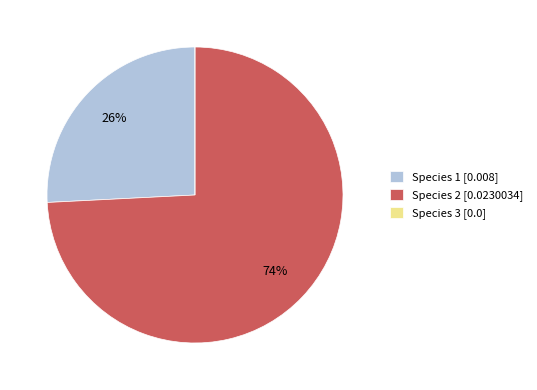

Is it true that Species 2 [0.0230034] is 74% of the pie?

True